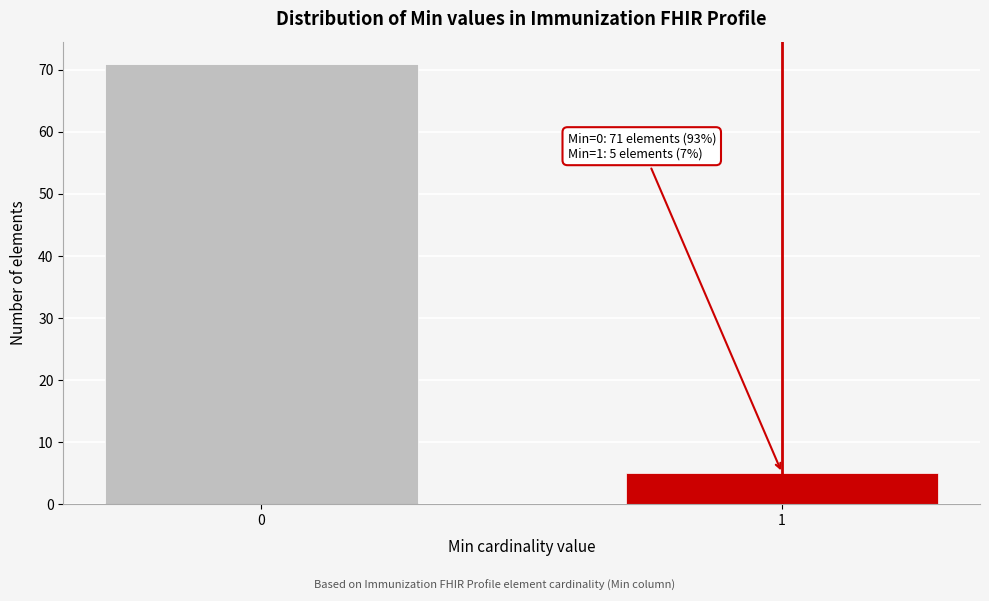

Reading right to left, transcribe all the data shown in this chart.

1=5	0=71